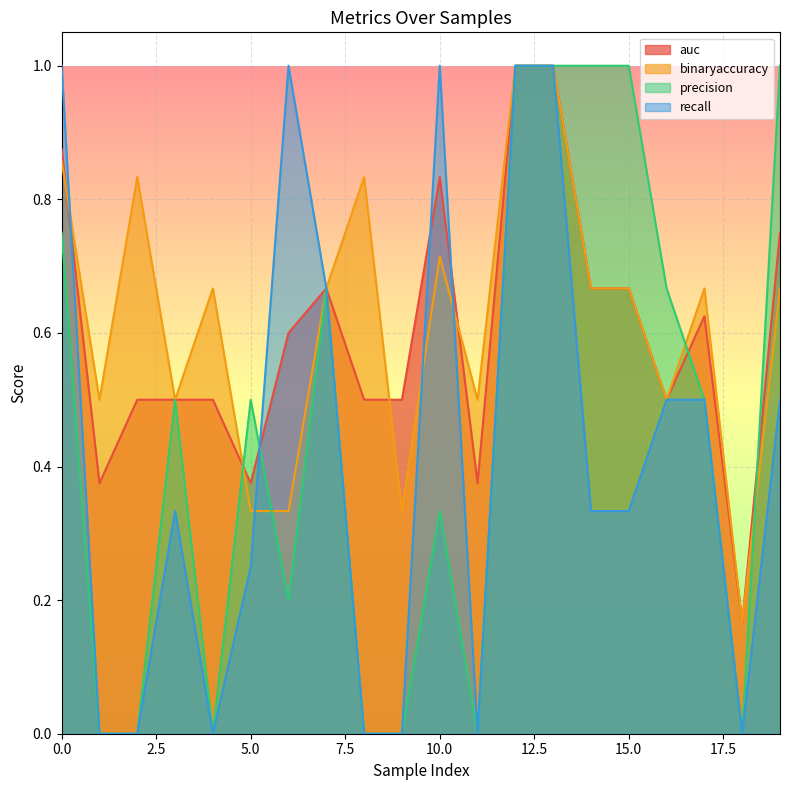

What is the average value of the precision series?

0.5